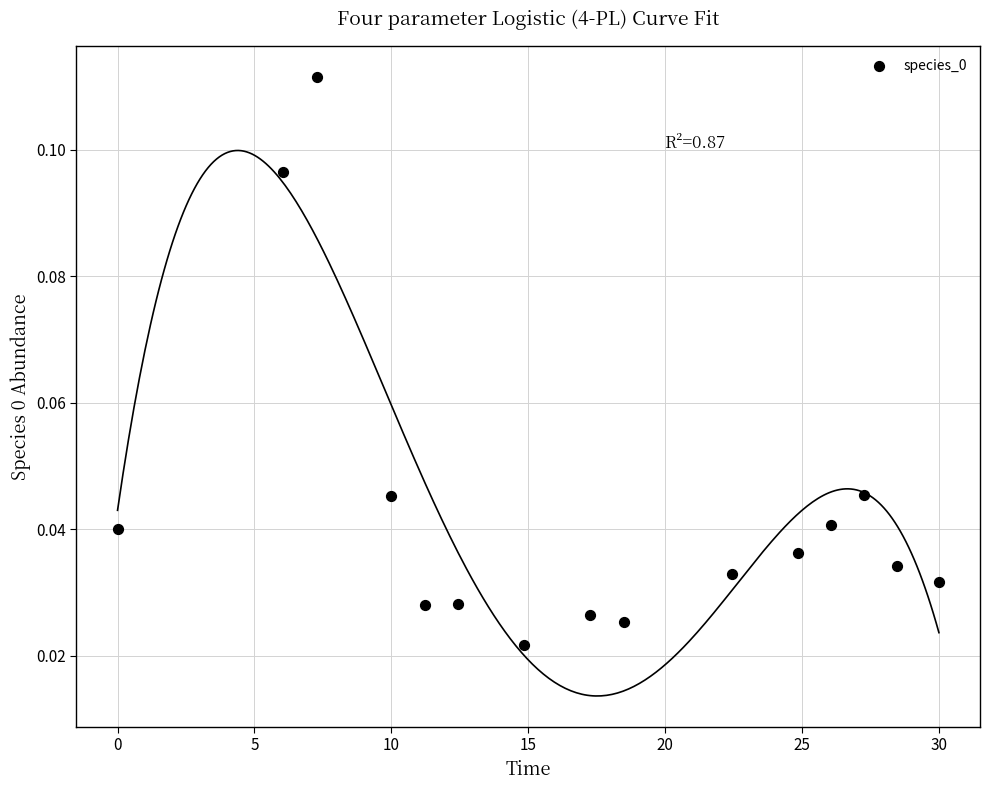

What is the range of X values (max minus min)?

30.0